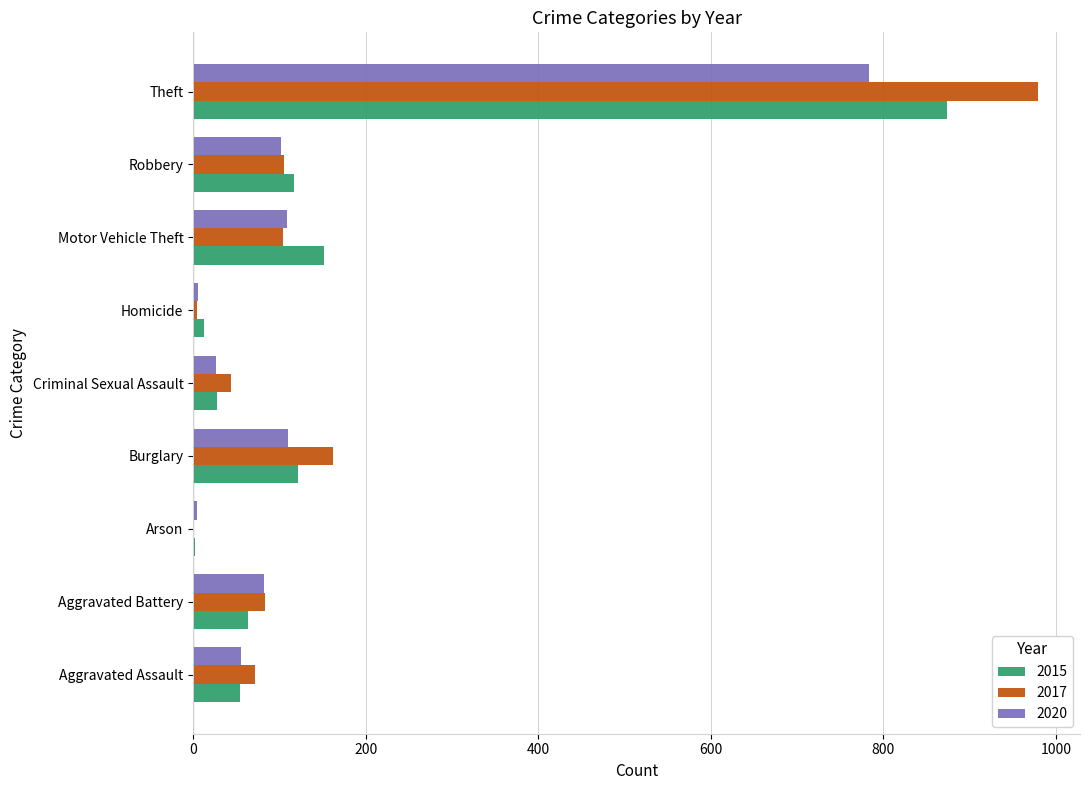

At which label is 2015 closest to 438?

Motor Vehicle Theft